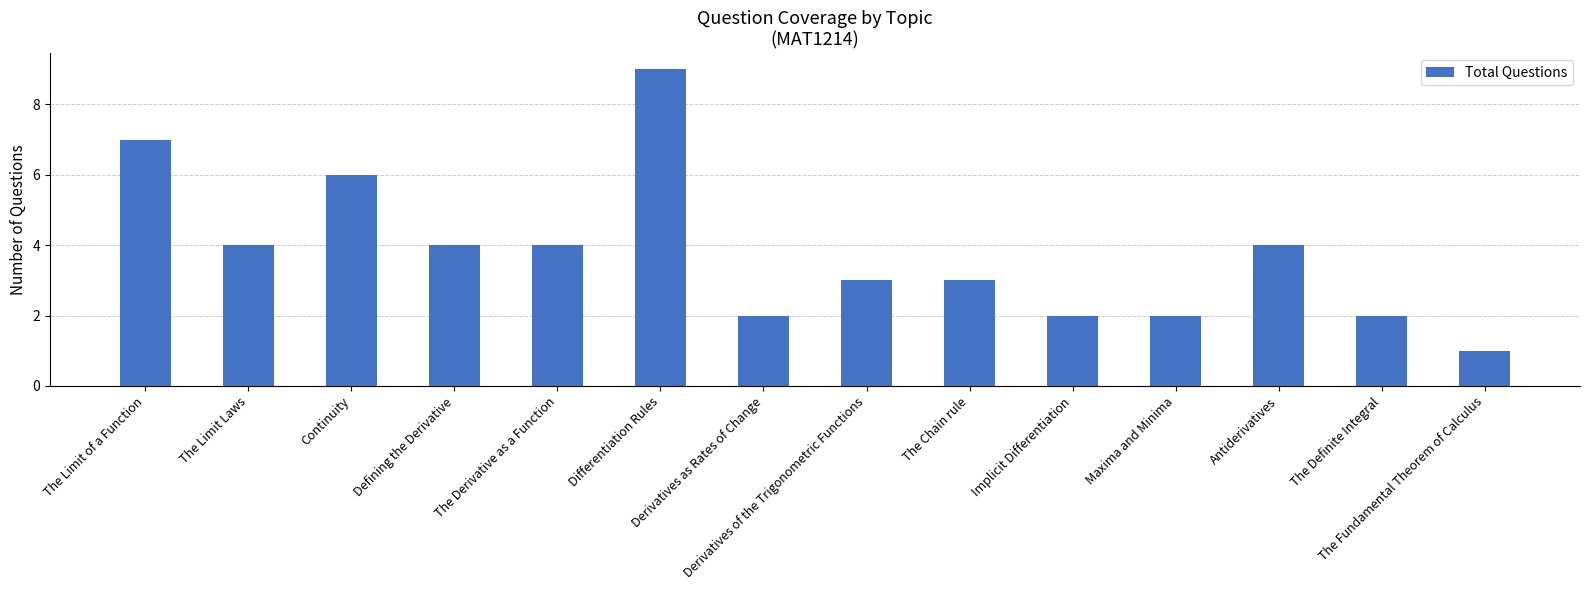

How many categories are shown in the chart?

14